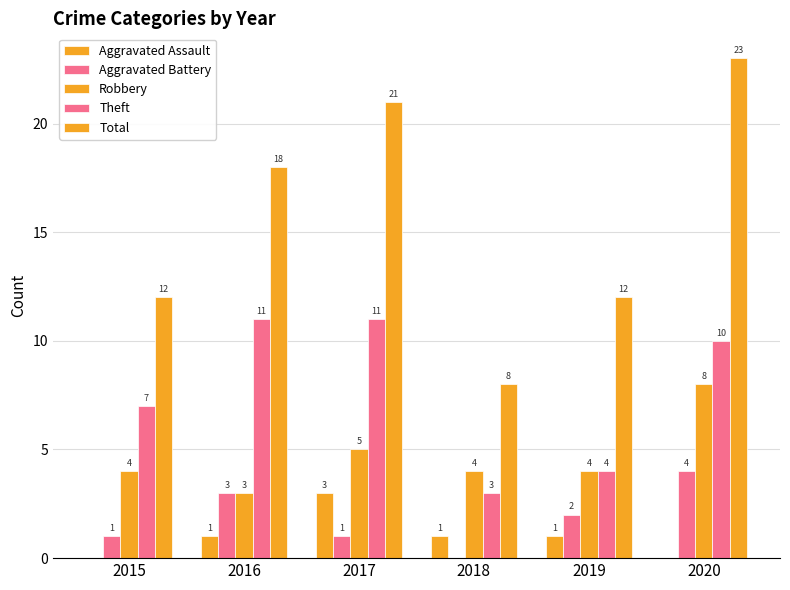

How many categories are shown in the chart?

6